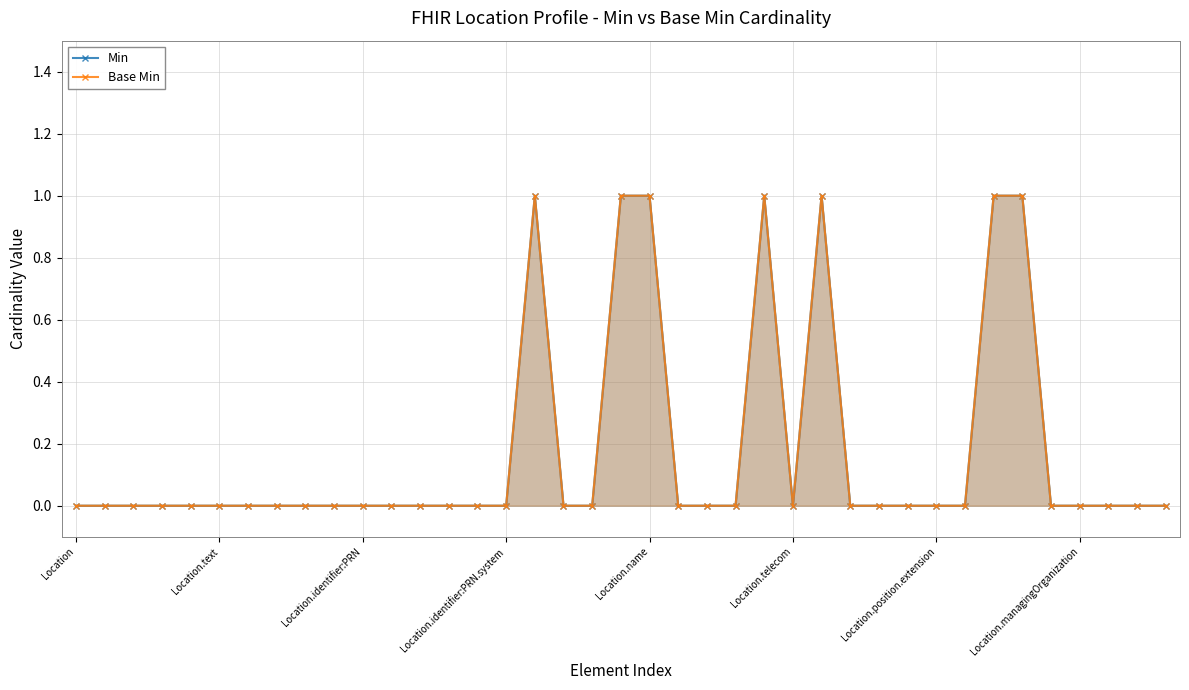

Count the number of data series in this chart.

2